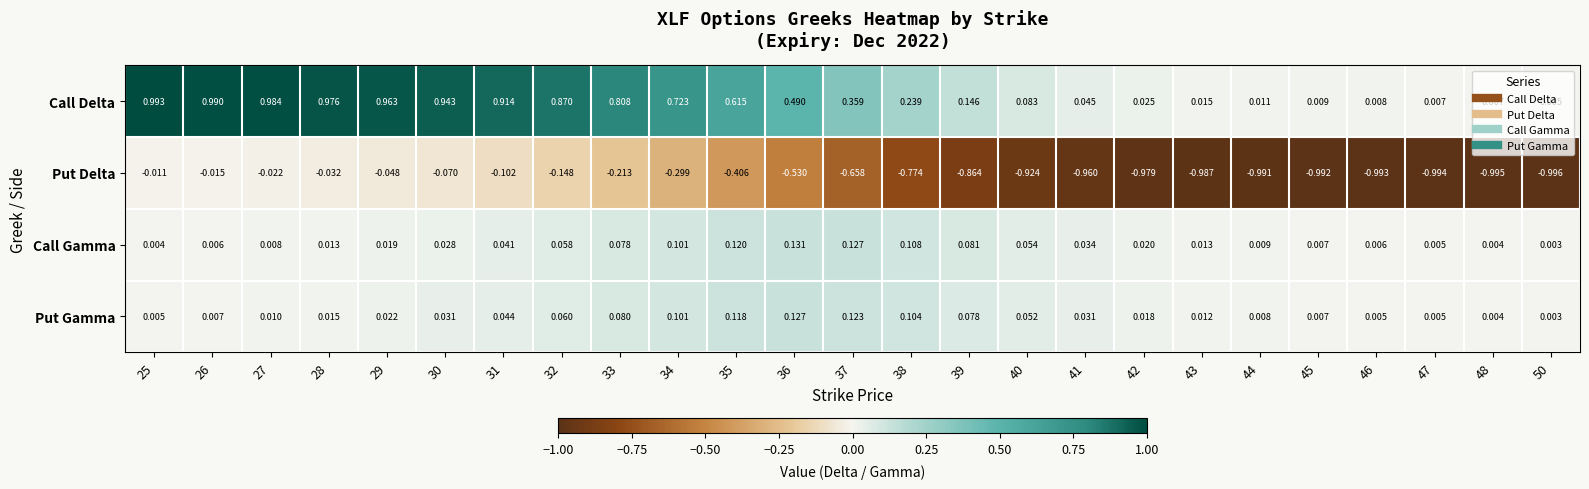

Which series has the largest total across all categories?

Call Delta